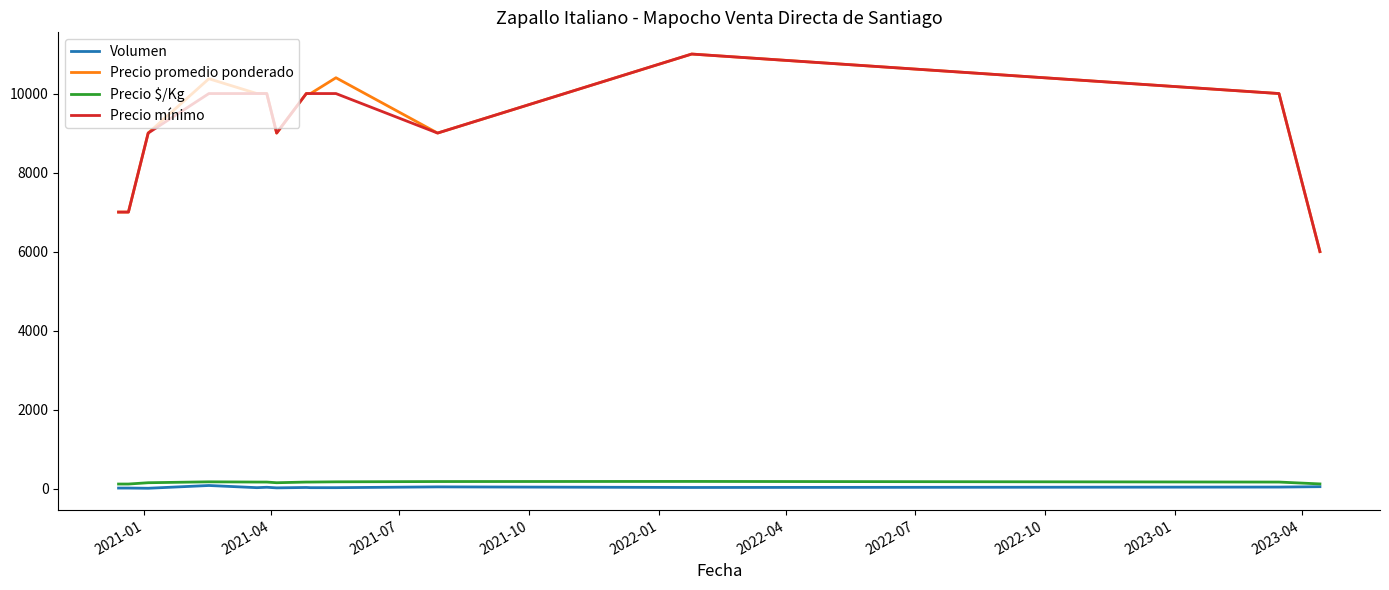

What is the lowest value of the Precio mínimo series?

6000